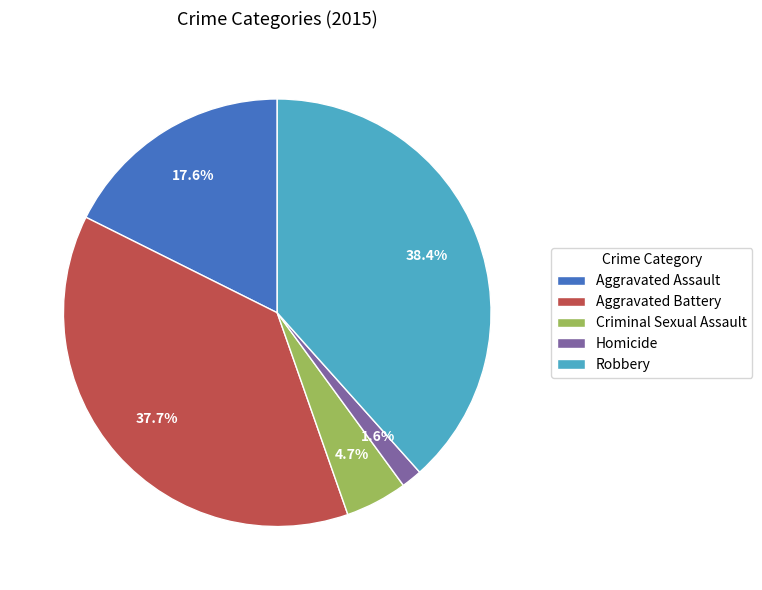

Count the number of slices in the pie.

5